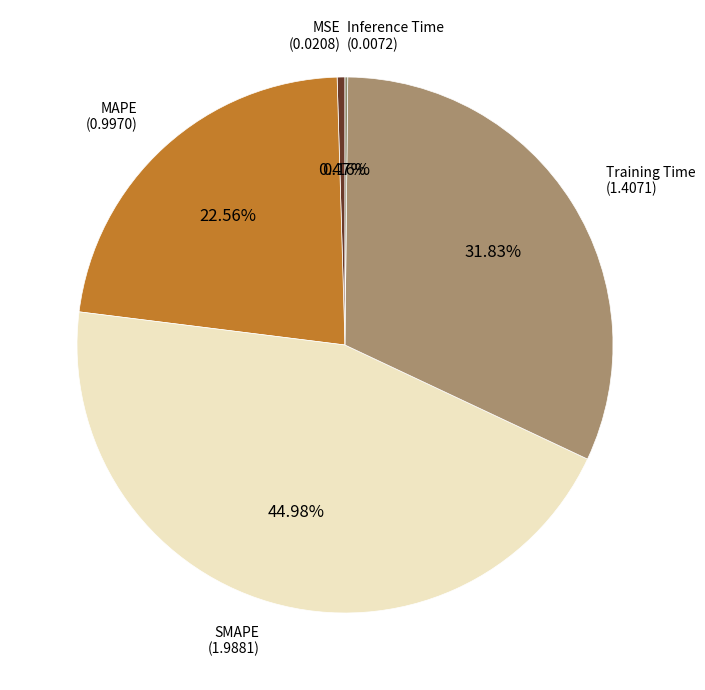

Which category has the biggest portion of the pie?

SMAPE